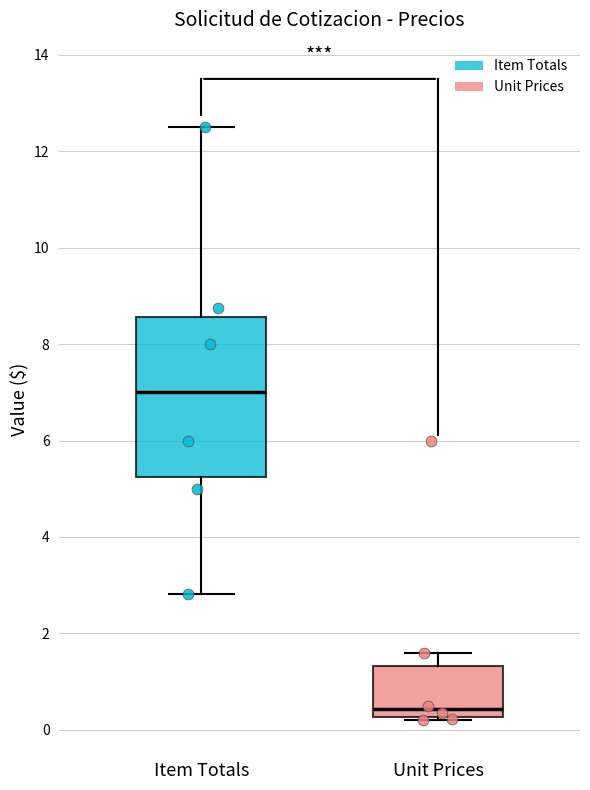

Which box is the tallest, from its lower edge to its upper edge?

Item Totals